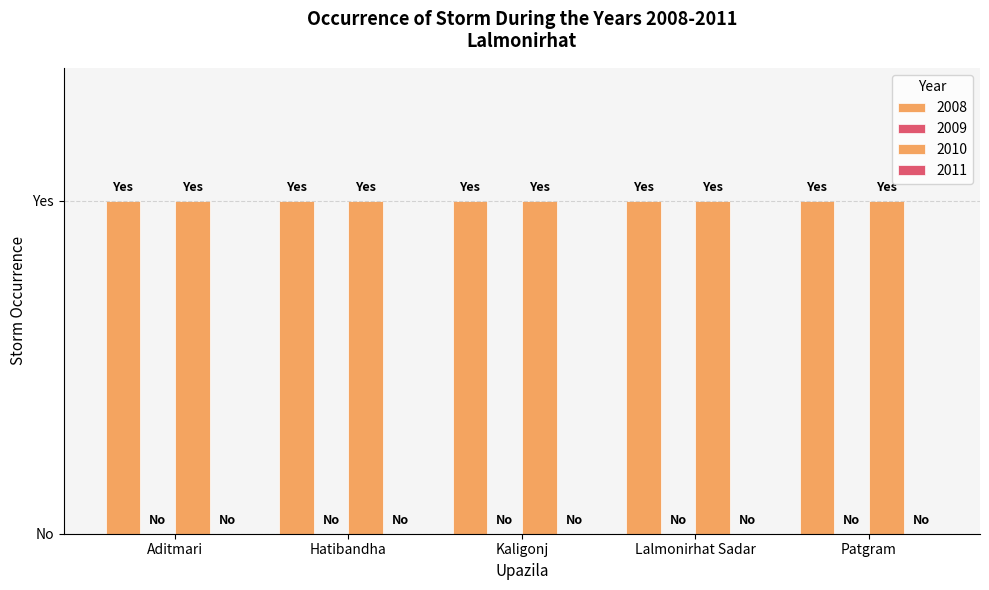

What are all the series names shown in the legend?

2008, 2009, 2010, 2011